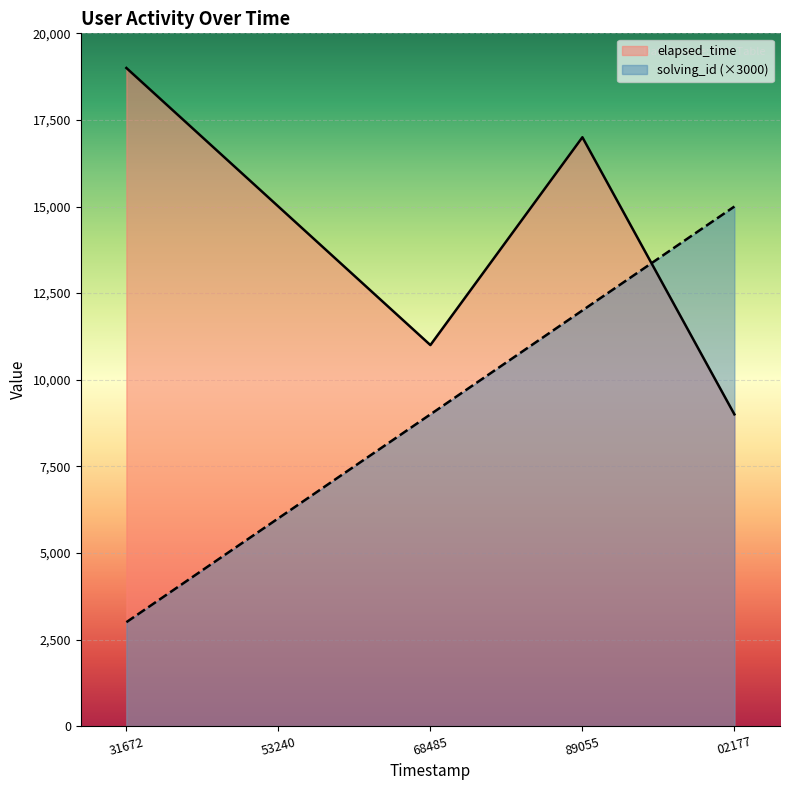

True or false: solving_id and elapsed_time cross at least once.

True